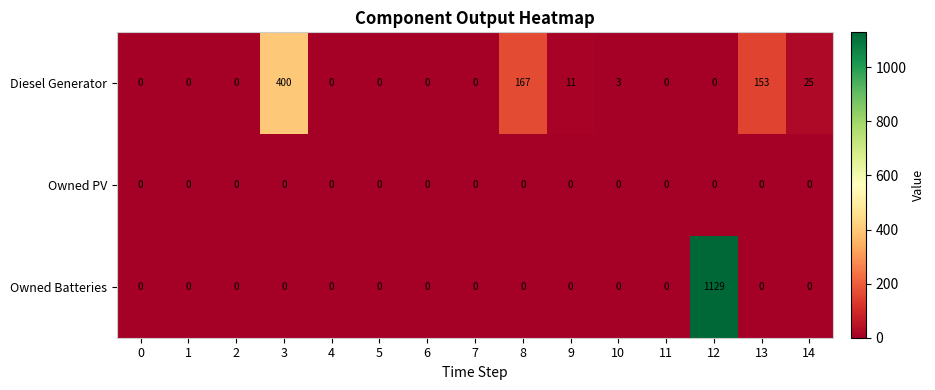

The Owned Batteries series shows -668 at 14. True or false?

False